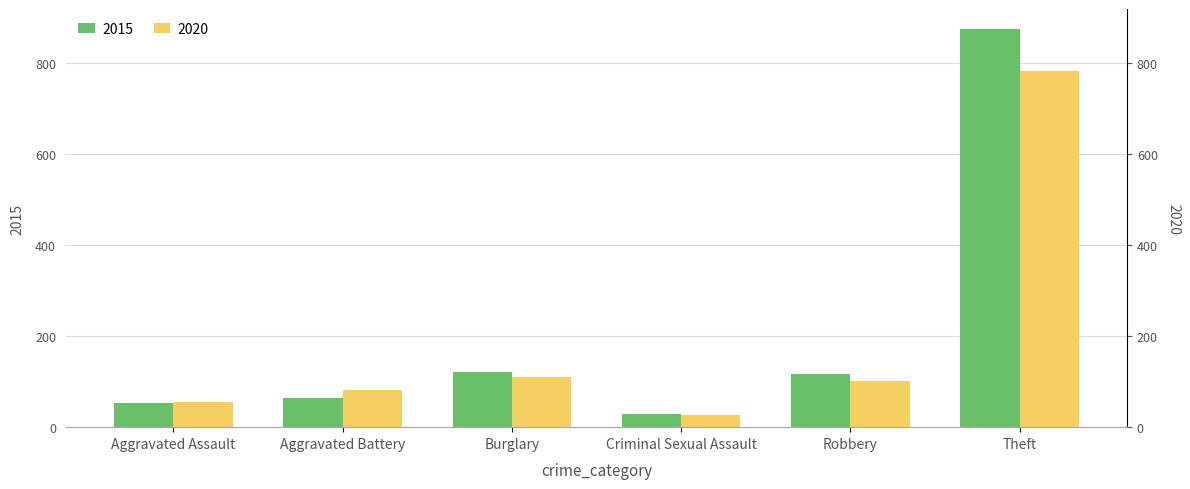

What is the approximate value of 2015 at Burglary, to the nearest 50?

100